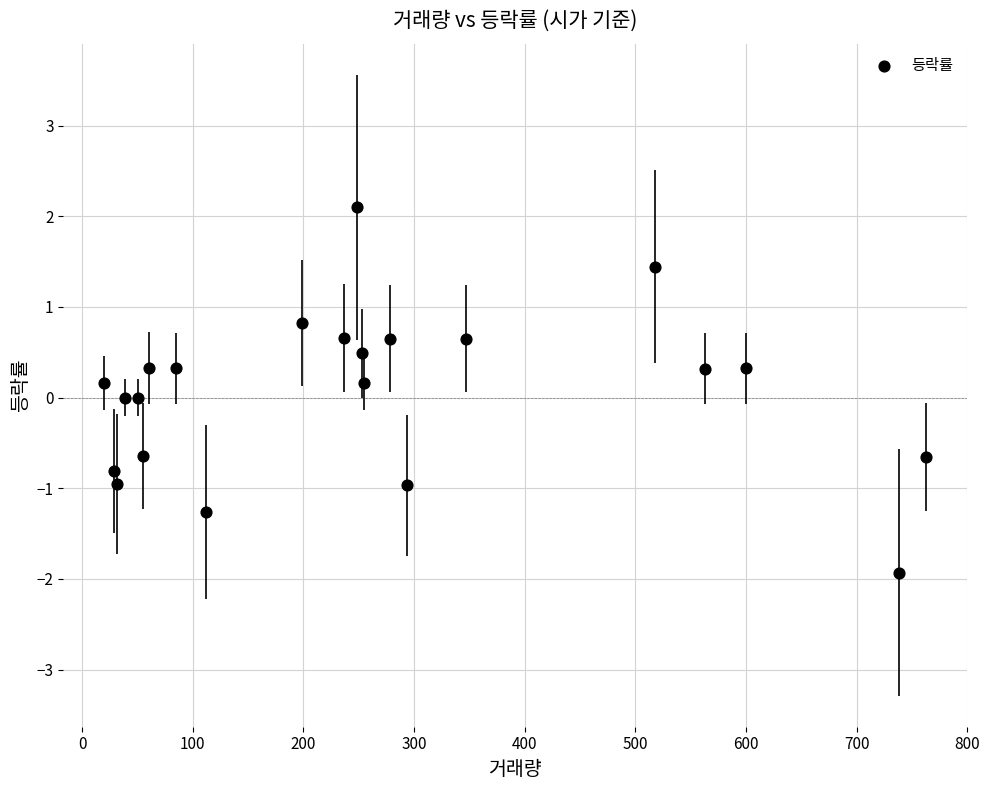

What is the range of X values (max minus min)?

743.0